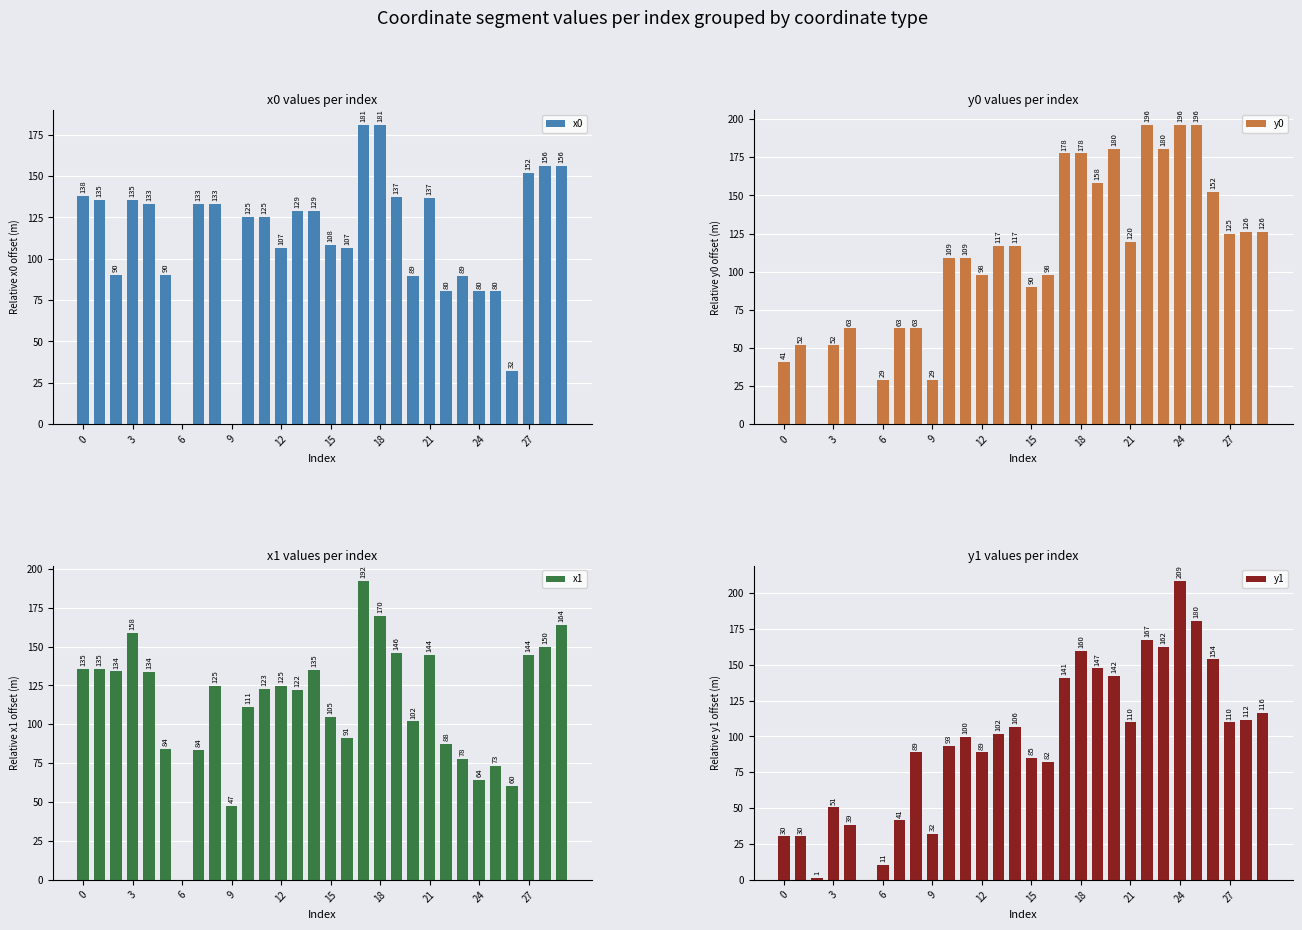

Which series has the largest total across all categories?

x1